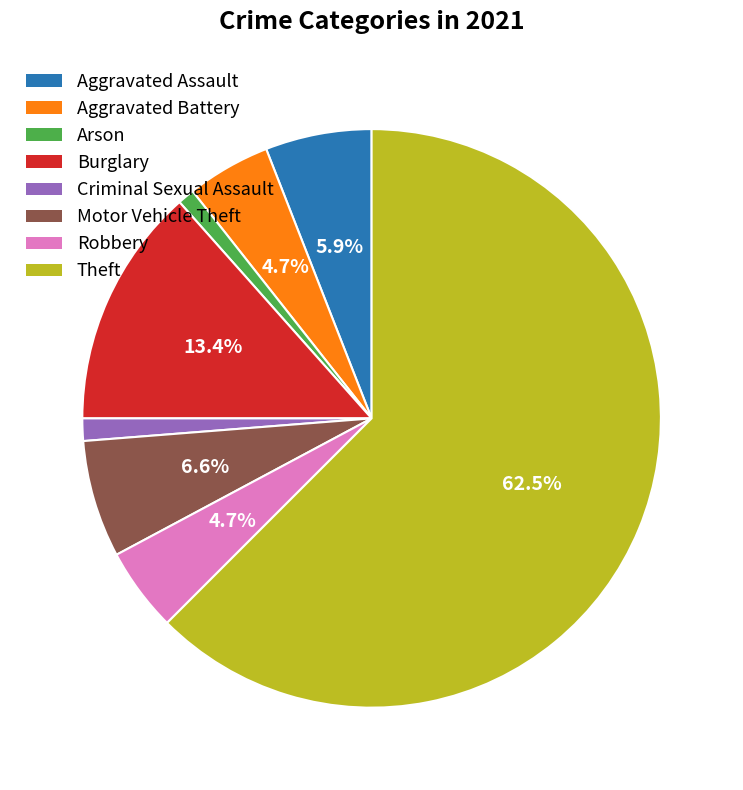

Which slice represents more than half of the pie?

Theft